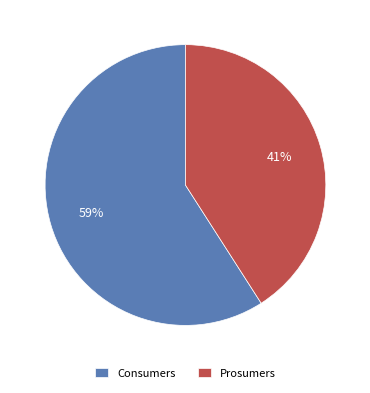

Does Prosumers represent more than half of the total?

No